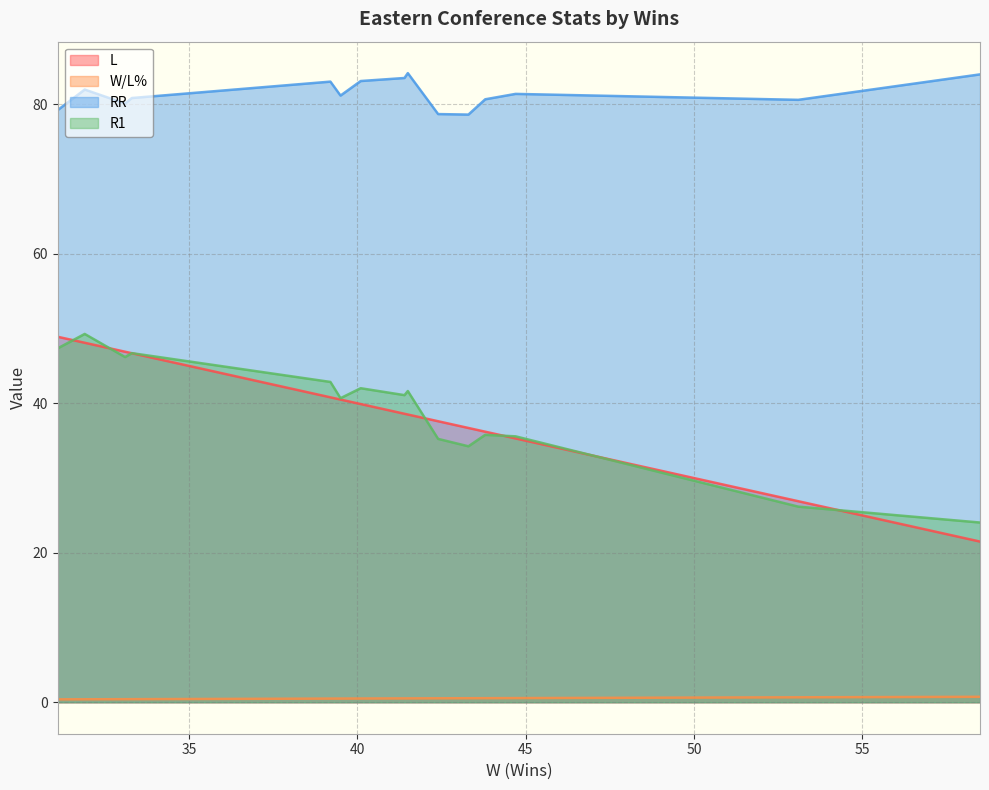

What is the maximum value shown in the chart?

84.2